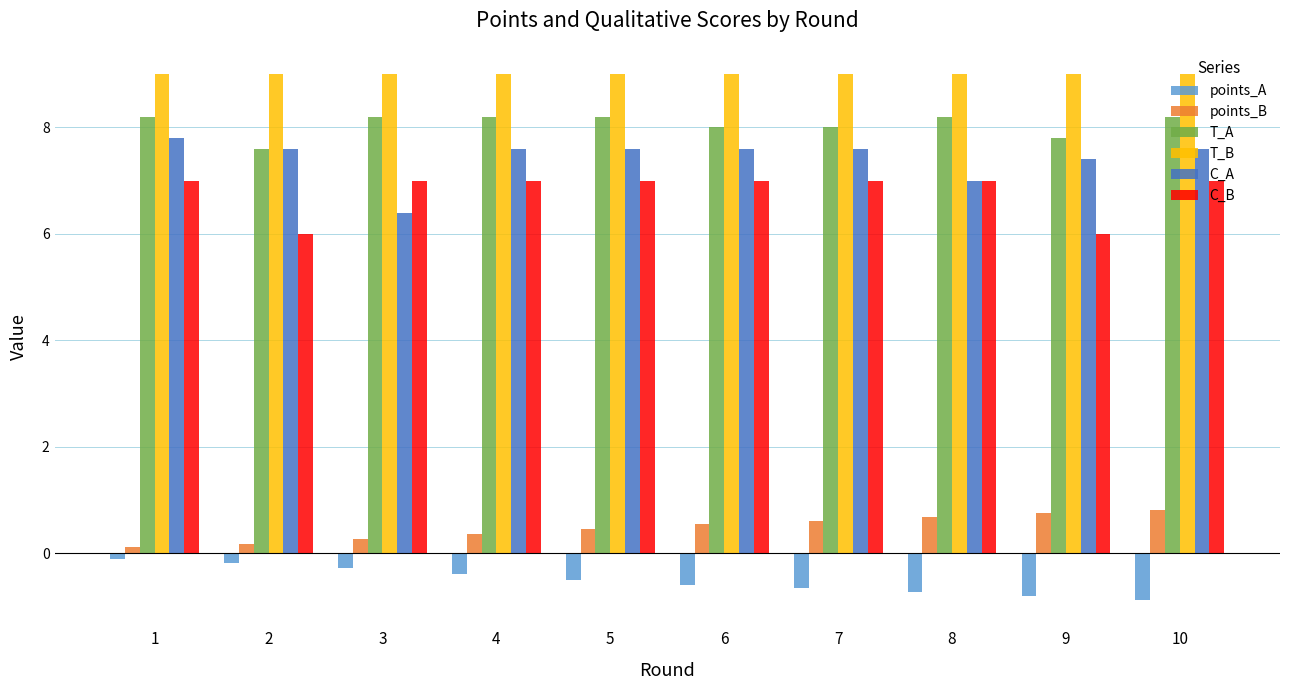

At which label does C_A first exceed 7?

1